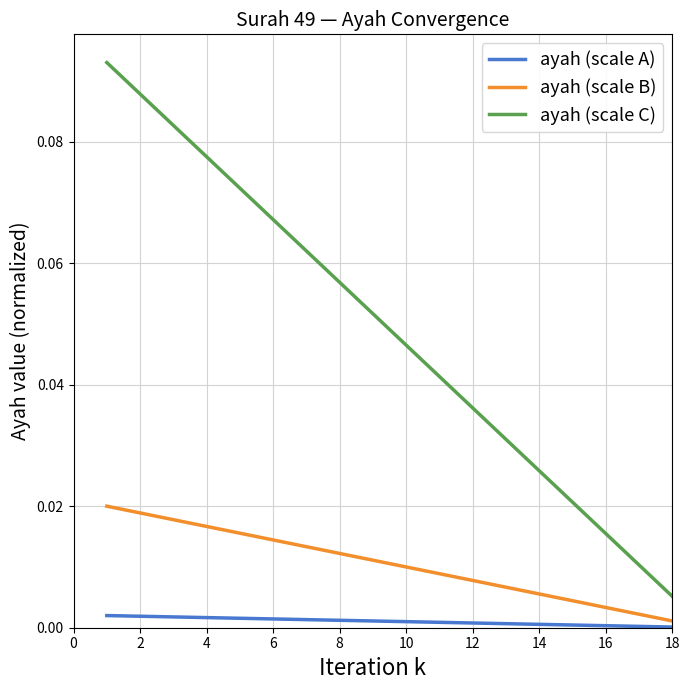

Which series has the widest spread of values?

ayah (scale C)